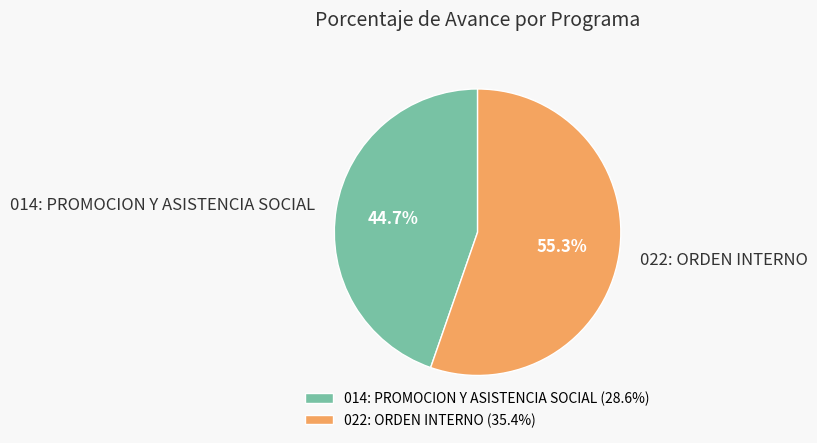

To the nearest percent, what percentage of the pie is 014: PROMOCION Y ASISTENCIA SOCIAL?

45%